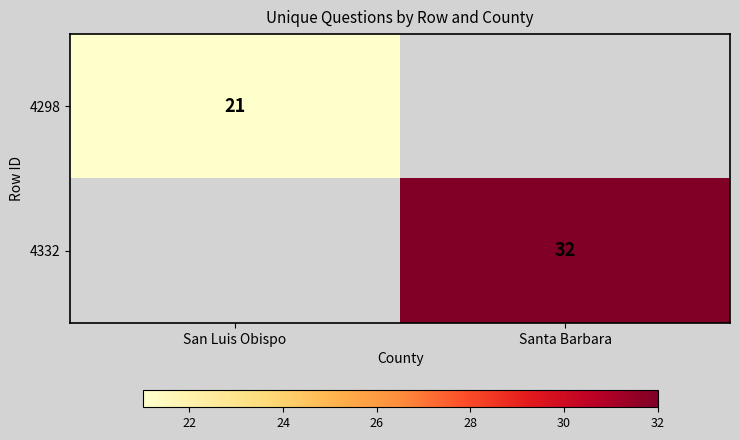

The 4332 series shows 44 at Santa Barbara. True or false?

False